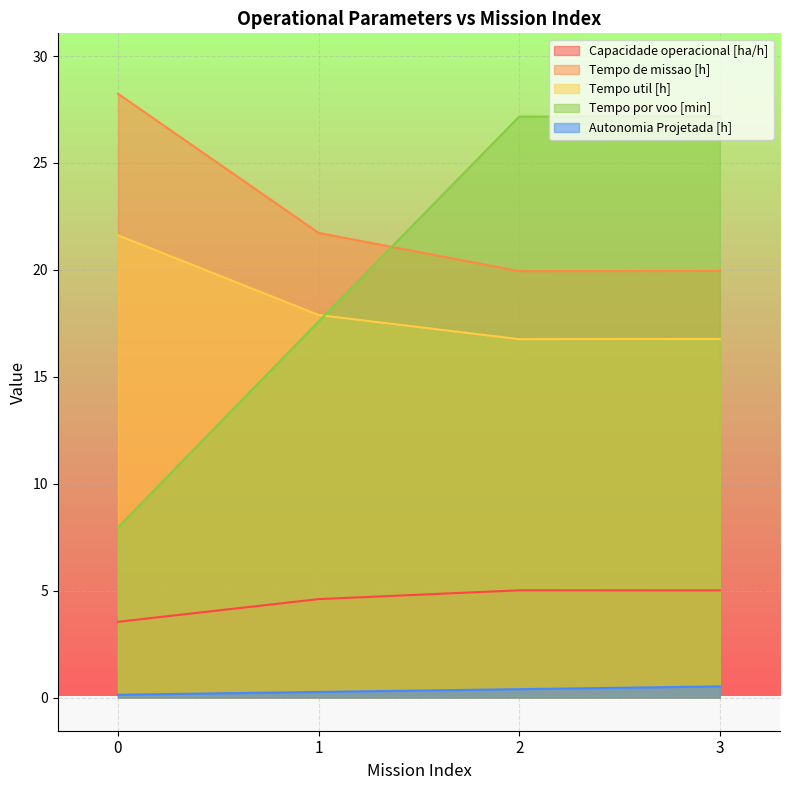

List the series in order of their peak value, highest first.

Tempo de missao [h], Tempo por voo [min], Tempo util [h], Capacidade operacional [ha/h], Autonomia Projetada [h]